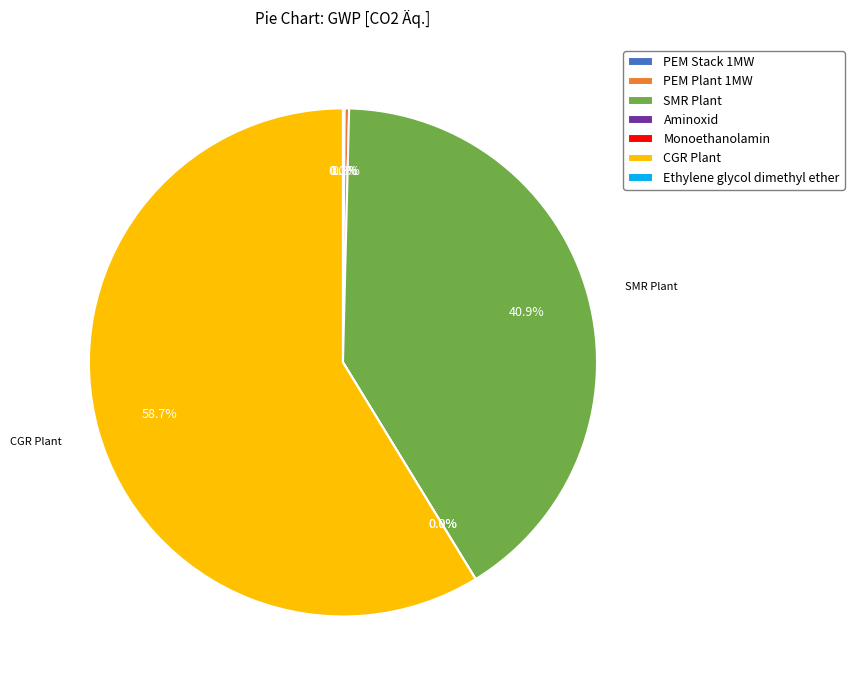

Do SMR Plant and Ethylene glycol dimethyl ether together represent more than half of the pie?

No